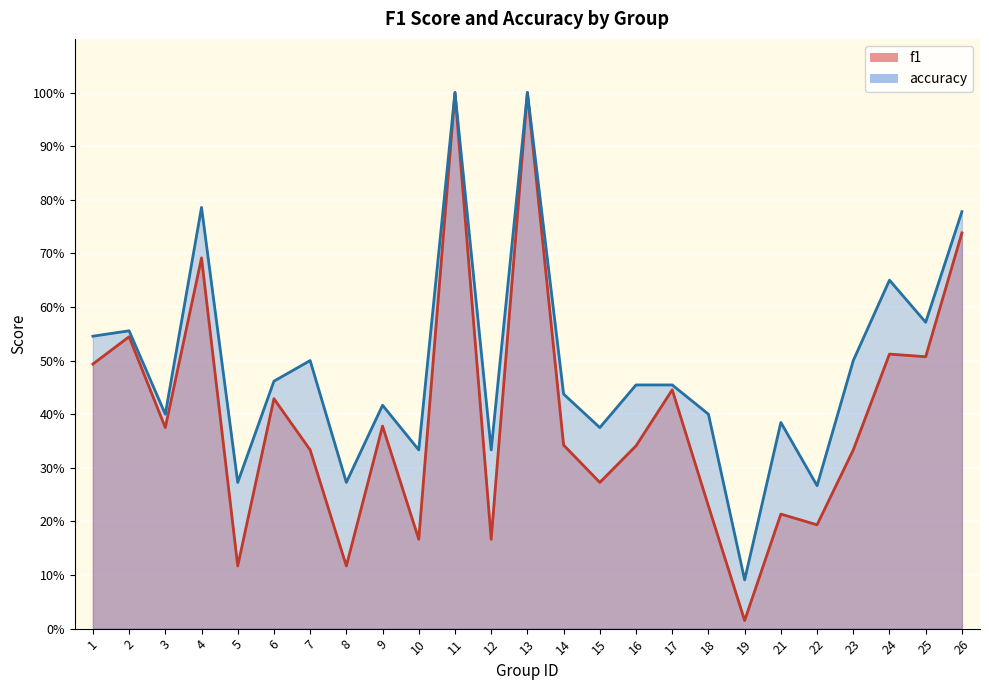

Is it true that accuracy equals 0.3 at 10?

True